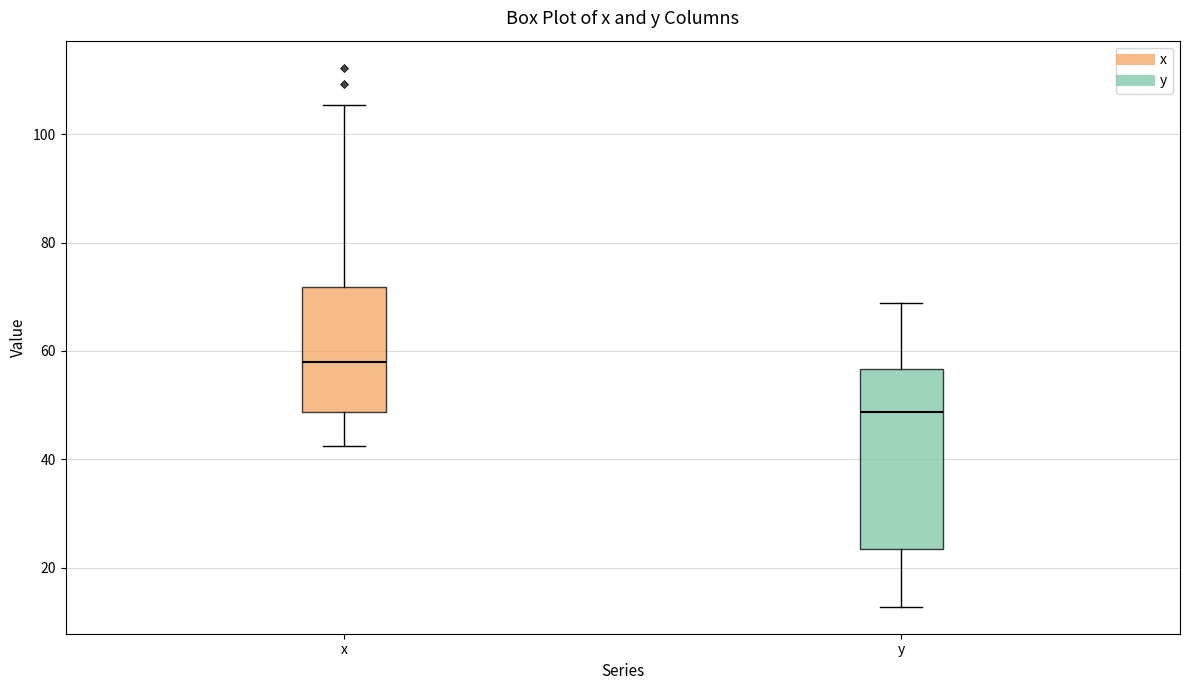

Where does the upper whisker of the box for y end on the y-axis? The values are not printed on the chart, so give them approximately, as read against the axis.

68